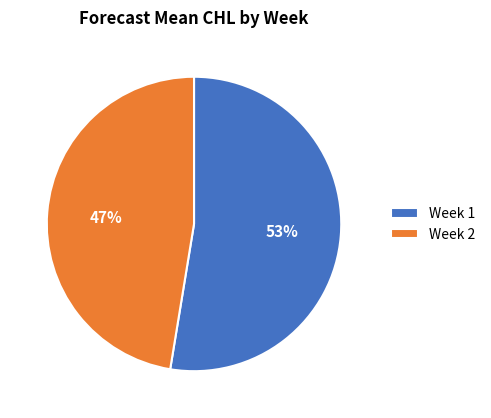

The Week 2 slice represents 47% of the pie. True or false?

True